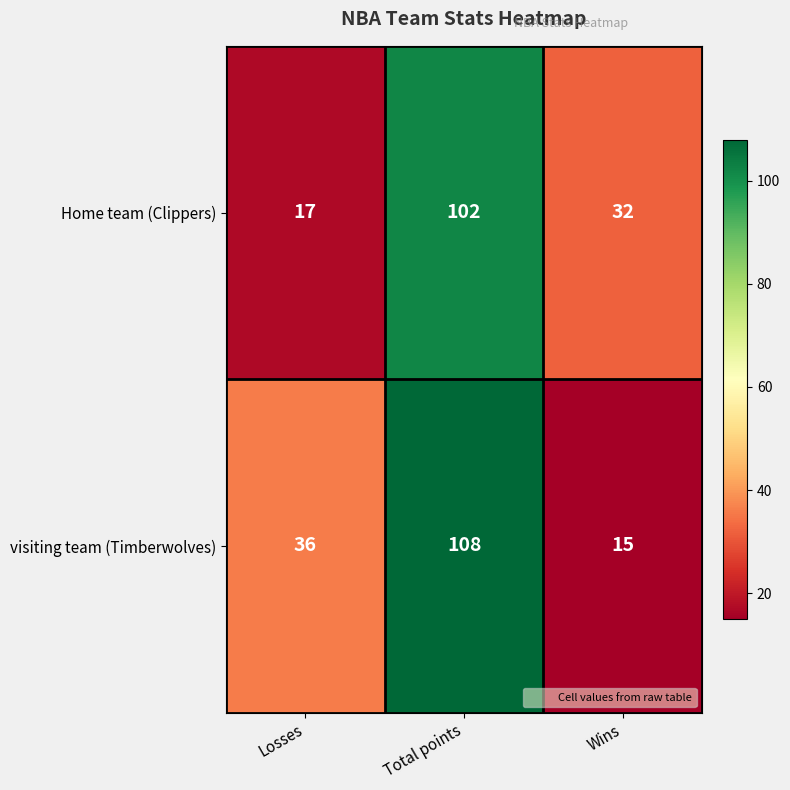

What is the smallest value displayed?

15